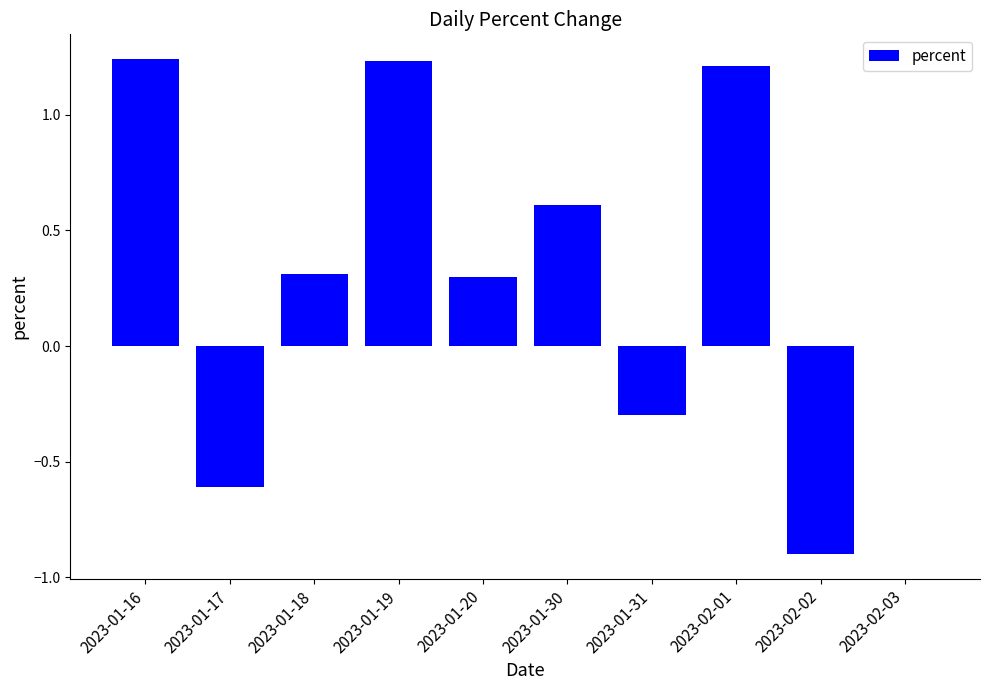

What is the sum of all values?

3.1